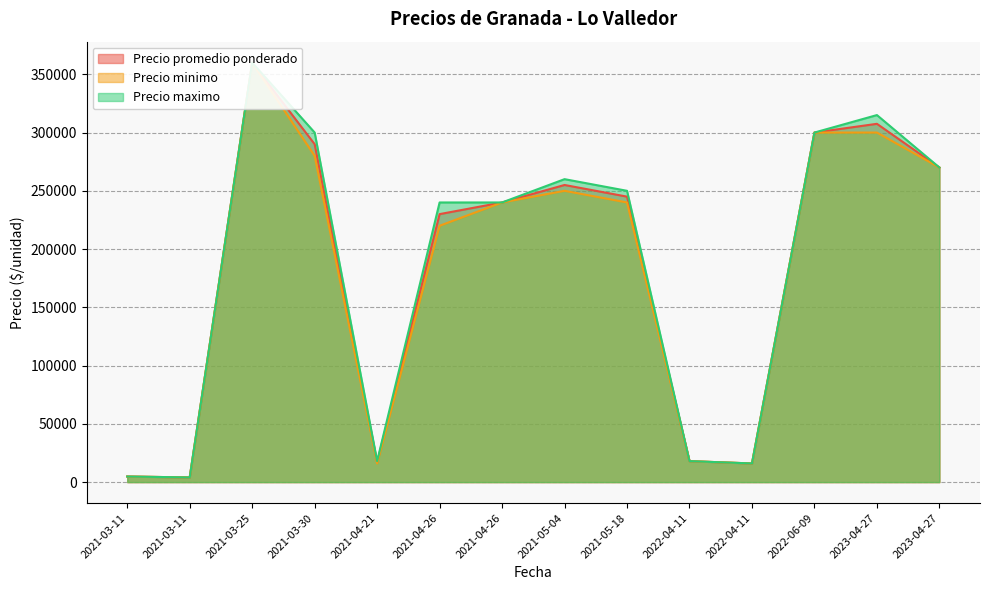

True or false: Precio maximo and Precio promedio ponderado cross at least once.

False